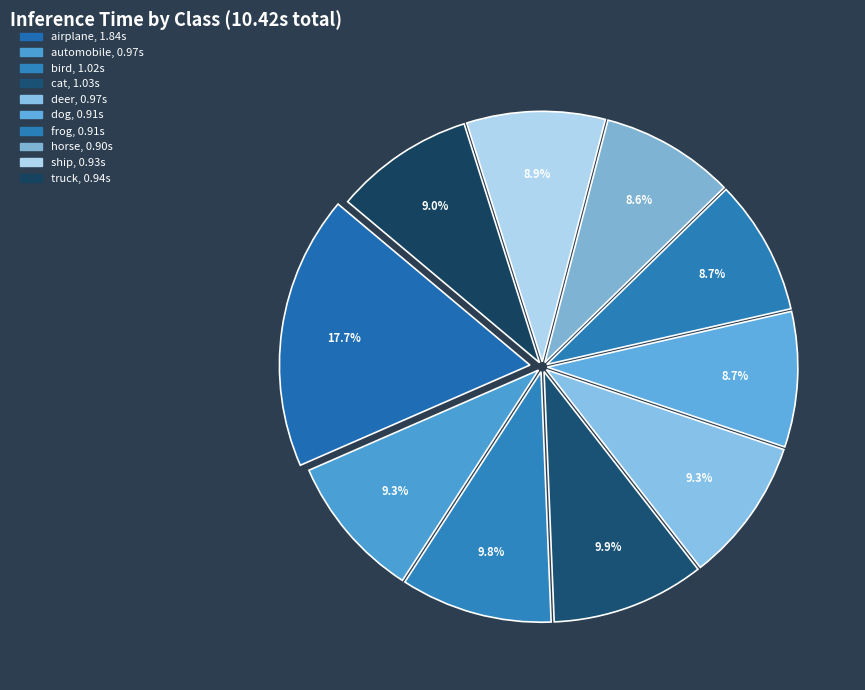

To the nearest percent, what percentage of the pie is truck?

9%